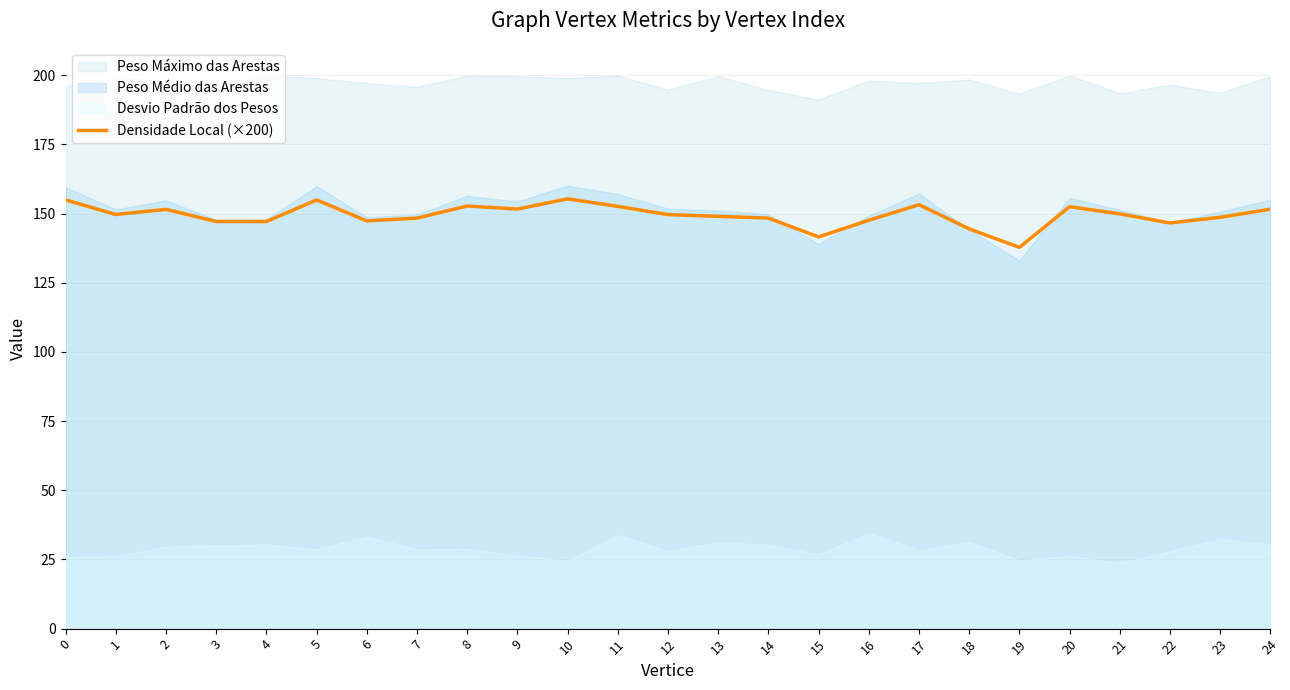

True or false: there are more than 2 points higher than both neighbors.

True